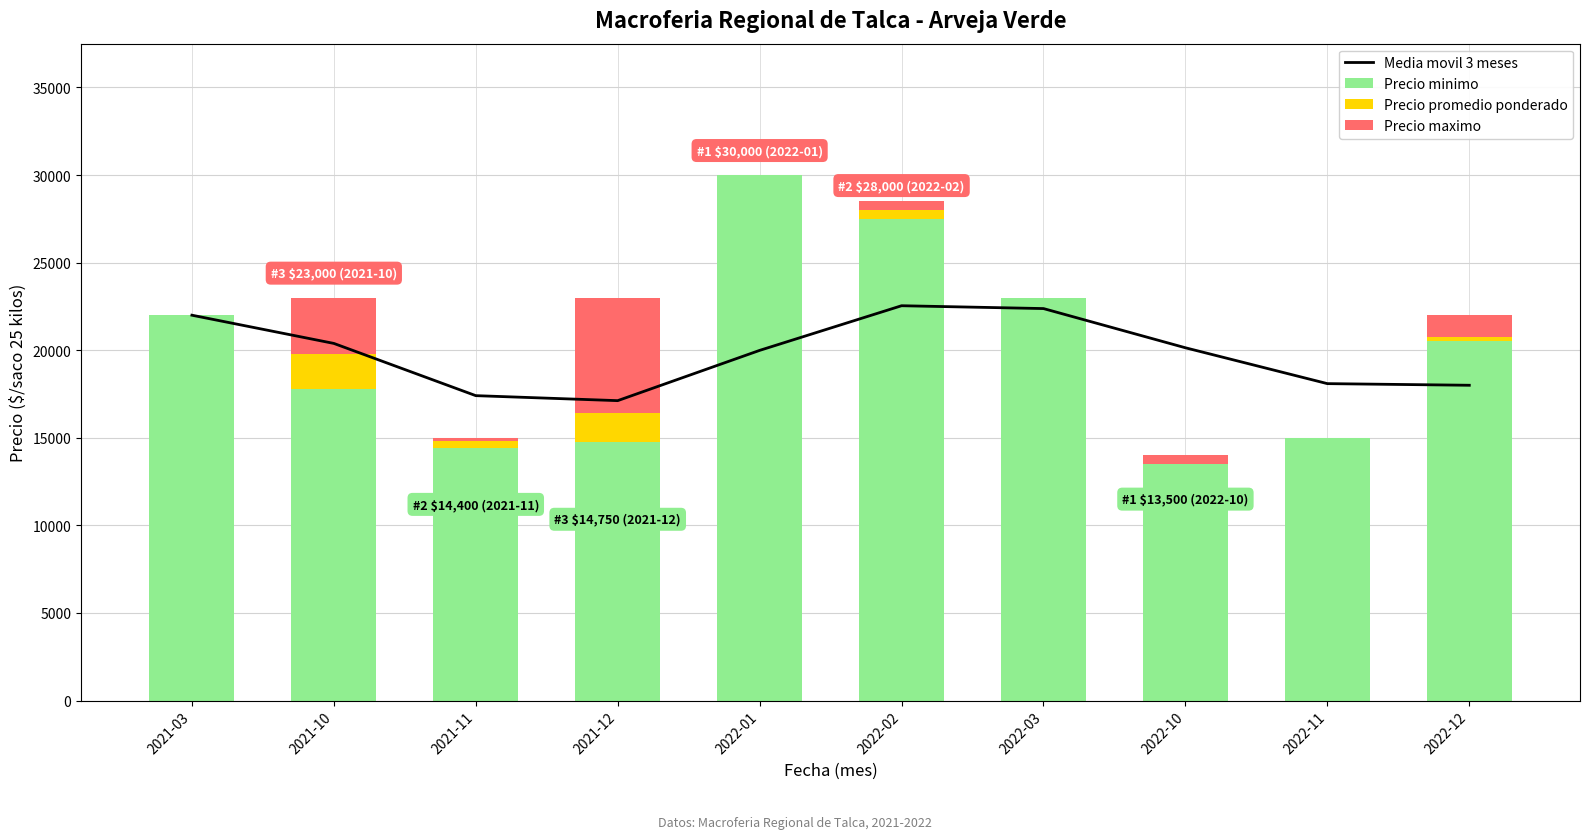

At which category does the chart reach its peak across all series?

2022-01